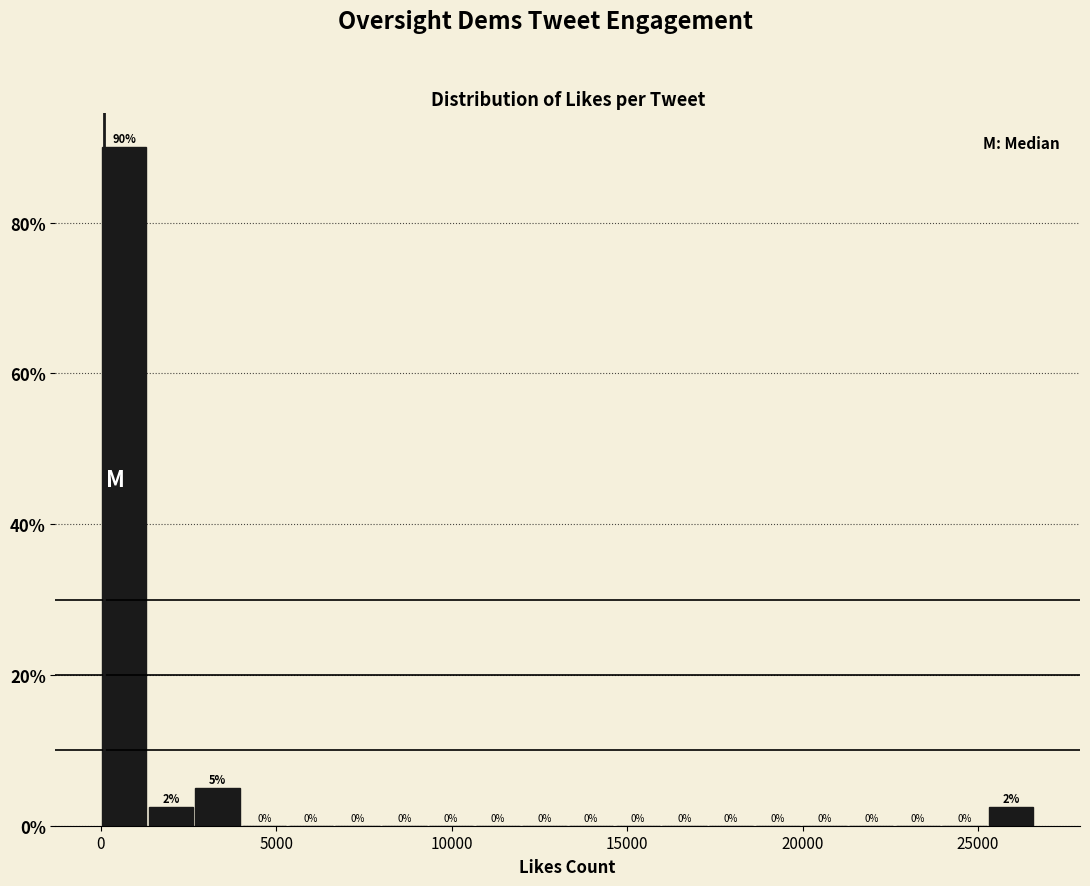

Around what value on the x-axis is the tallest bar? Give the approximate position of its centre, as read against the axis.

500